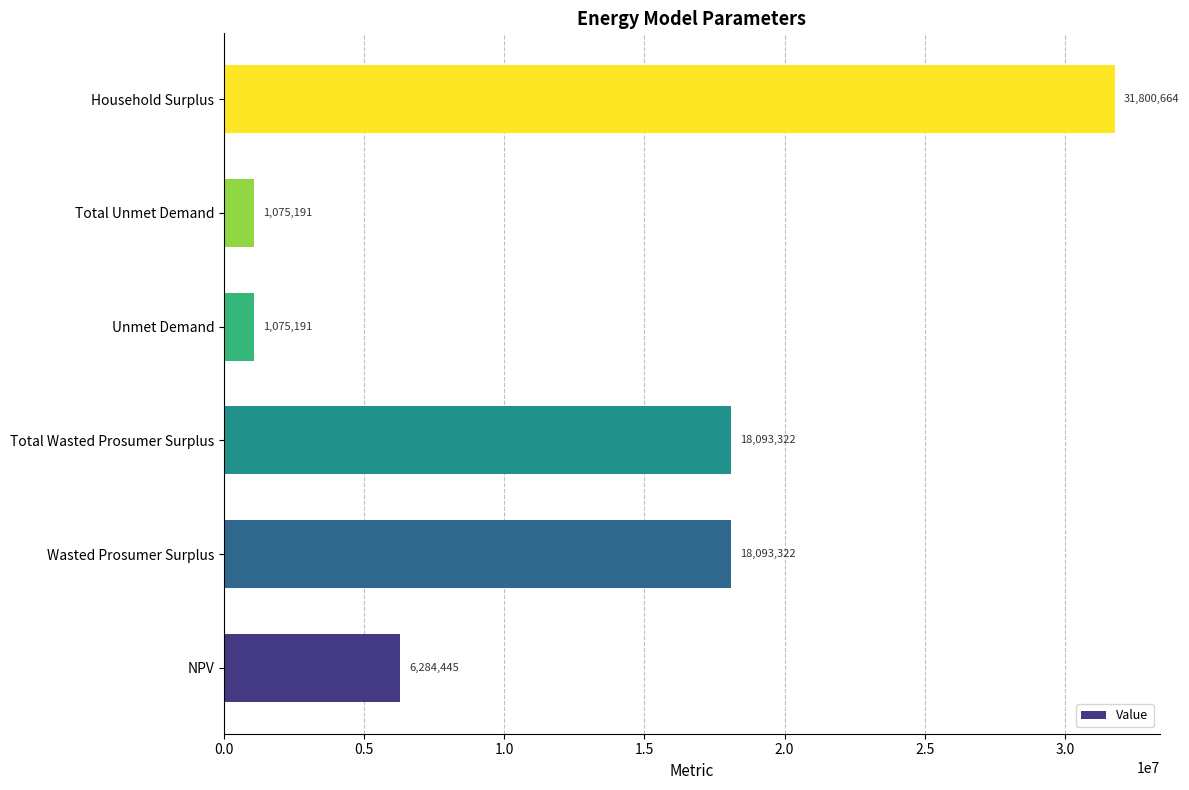

Between Total Wasted Prosumer Surplus and NPV, which is larger?

Total Wasted Prosumer Surplus